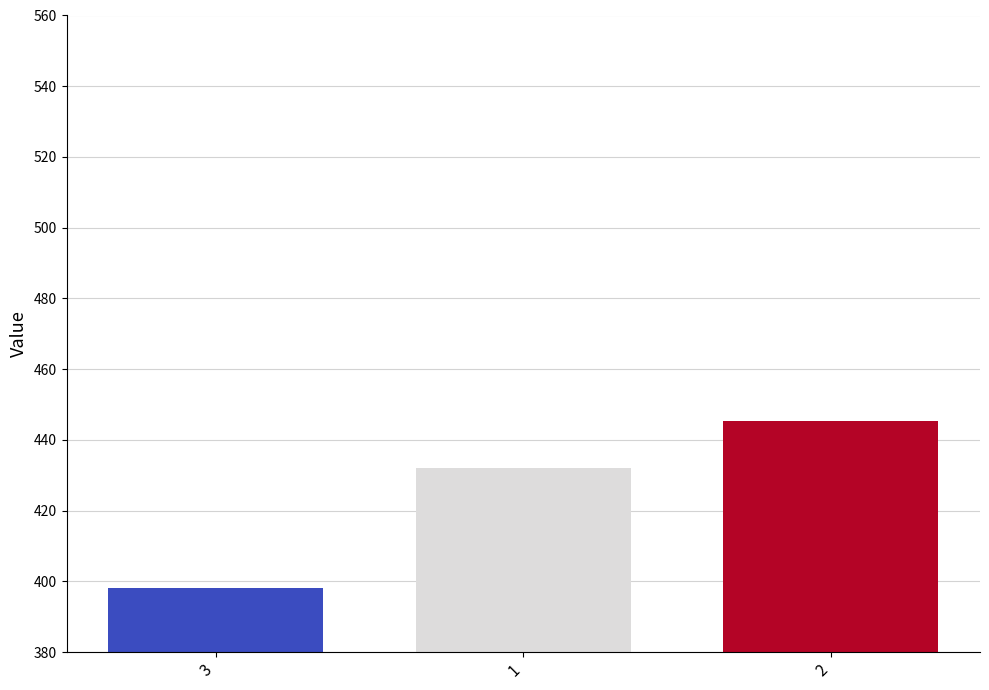

How many bars are there in total?

3